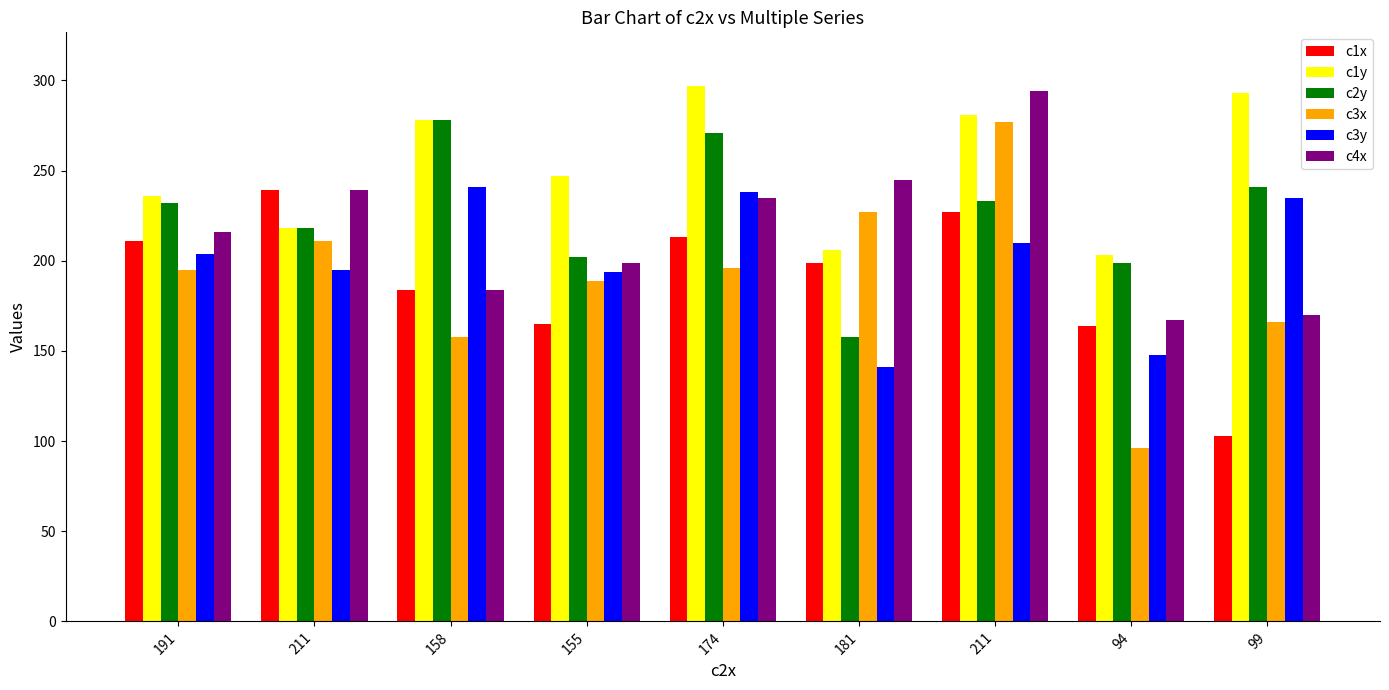

Is it true that c2y equals 232 at 191?

True